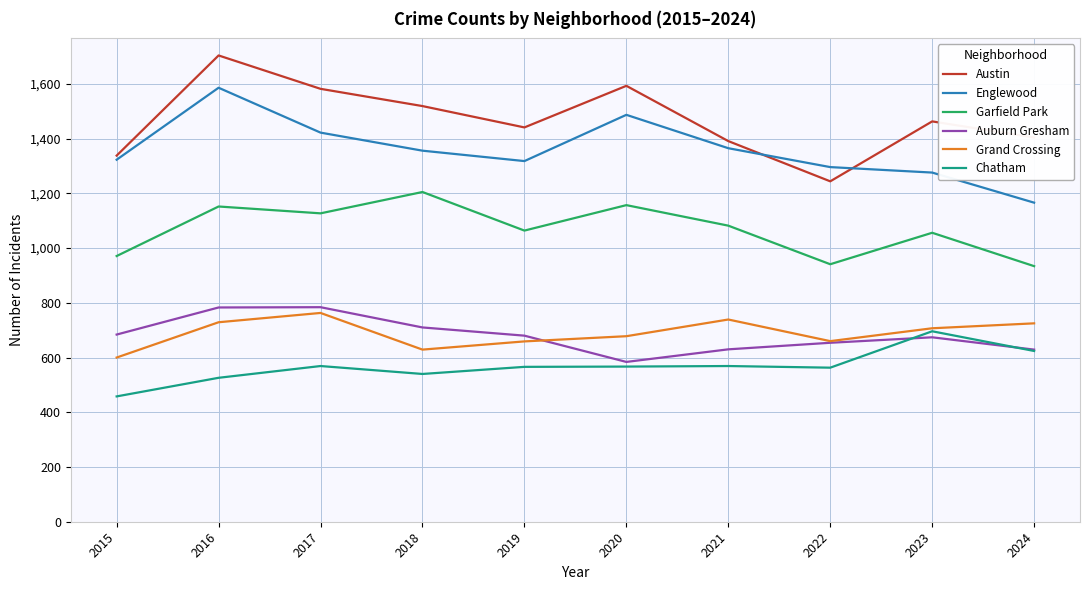

The value of Chatham at 2018 is 540. True or false?

True